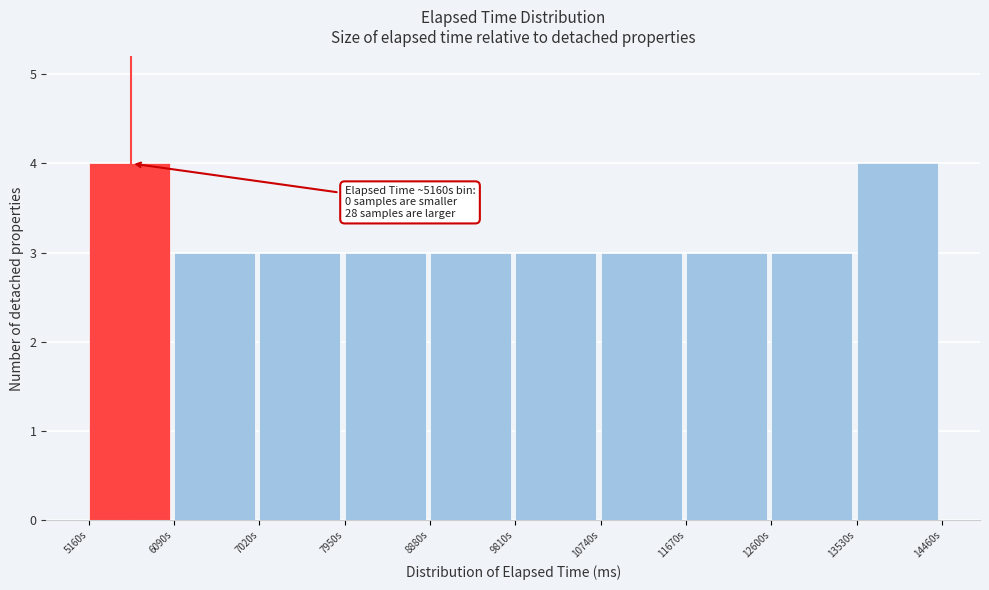

Reading right to left, transcribe all the data shown in this chart.

13530s=4	12600s=3	11670s=3	10740s=3	9810s=3	8880s=3	7950s=3	7020s=3	6090s=3	5160s=4